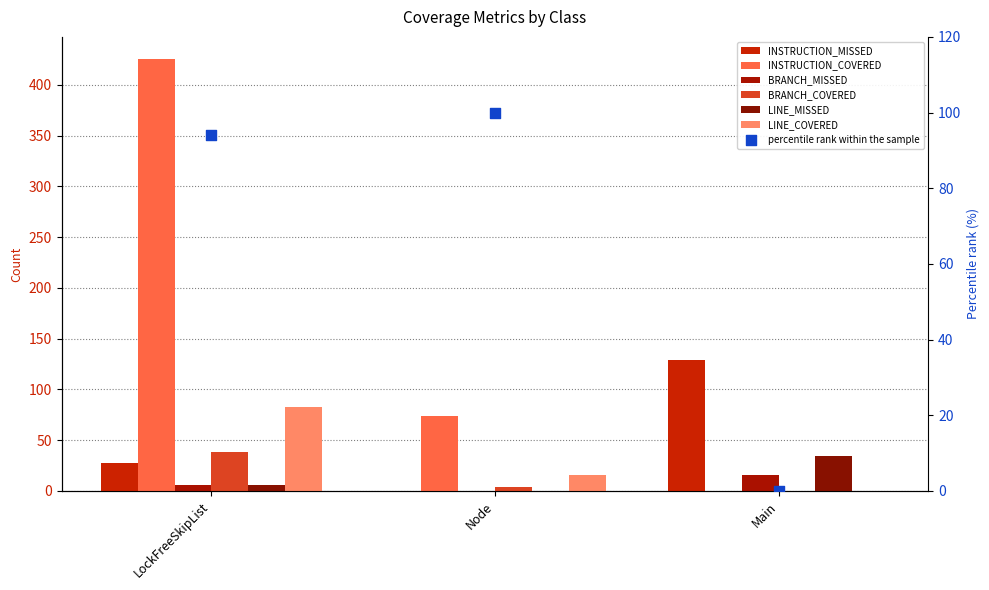

Is the value of INSTRUCTION_MISSED at LockFreeSkipList greater than the value of BRANCH_MISSED at Main?

Yes